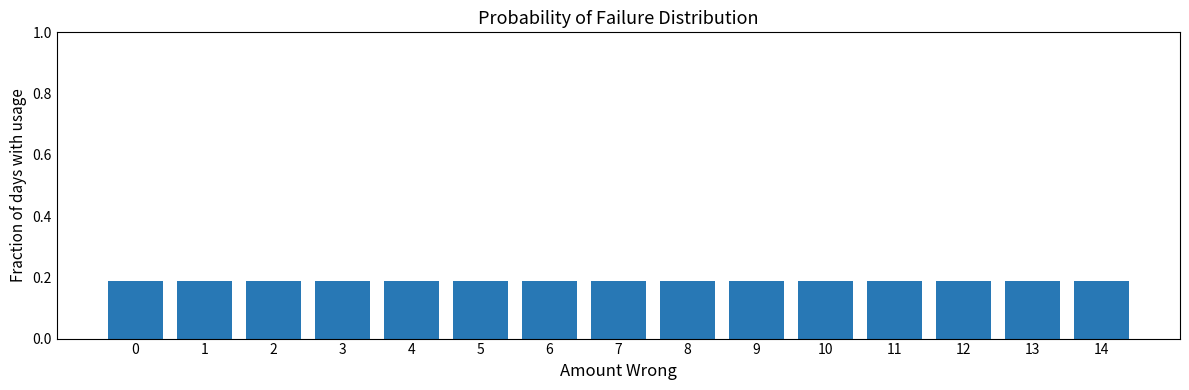

What is the sum of the values at 12 and 5?

0.4